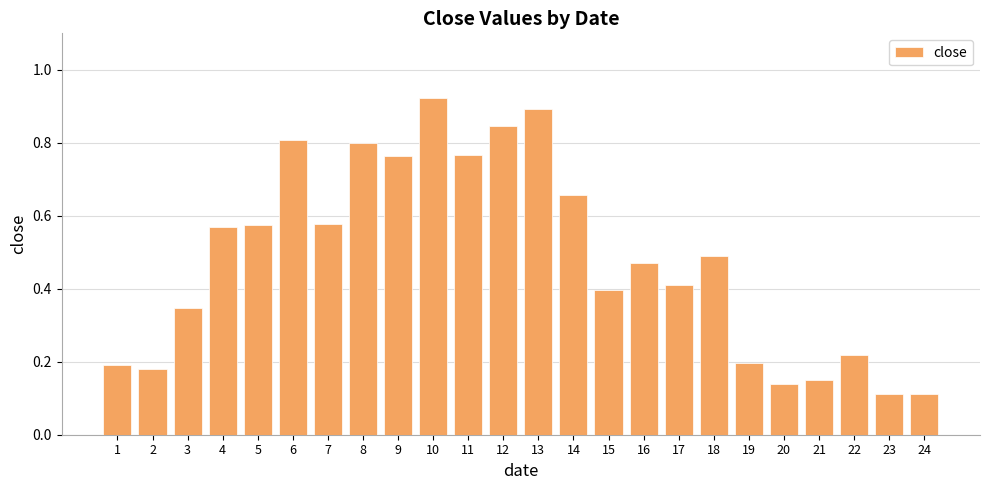

Is it true that the value at 14 is 0.9?

False